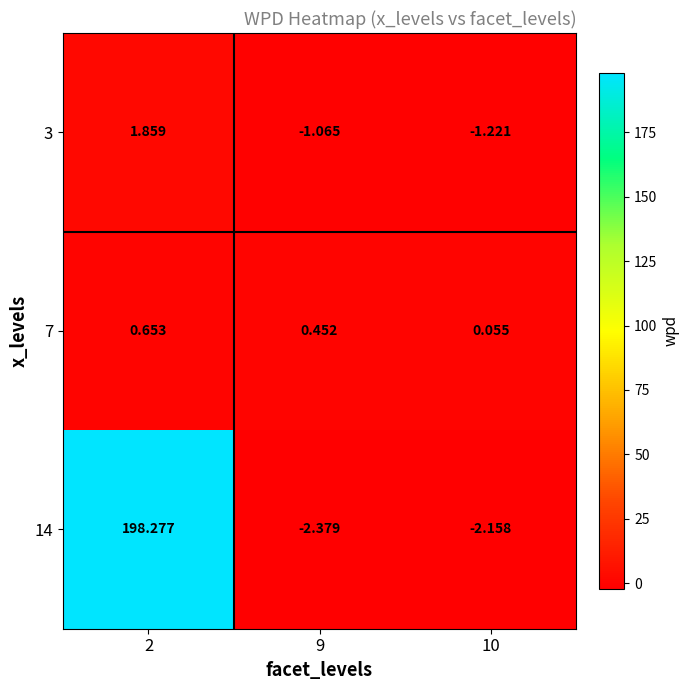

Count the number of data series in this chart.

3